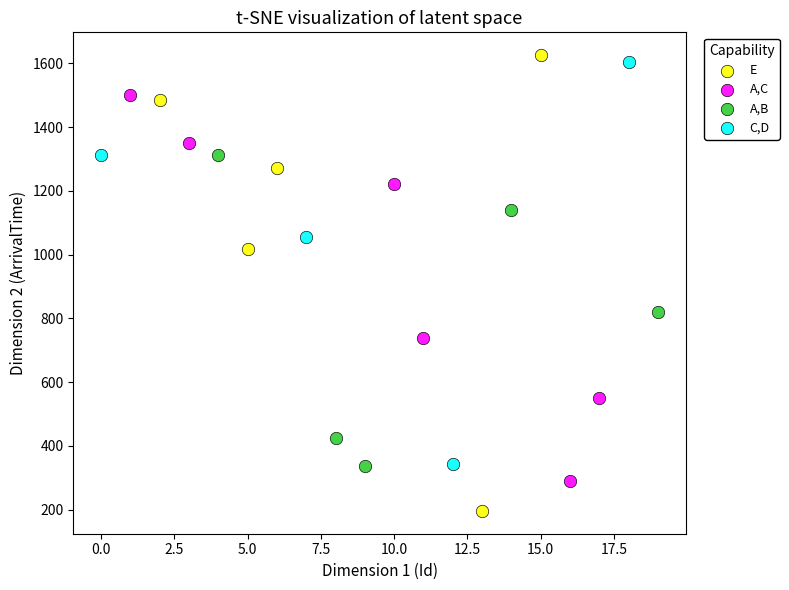

Which series has the largest Y range (max minus min)?

E